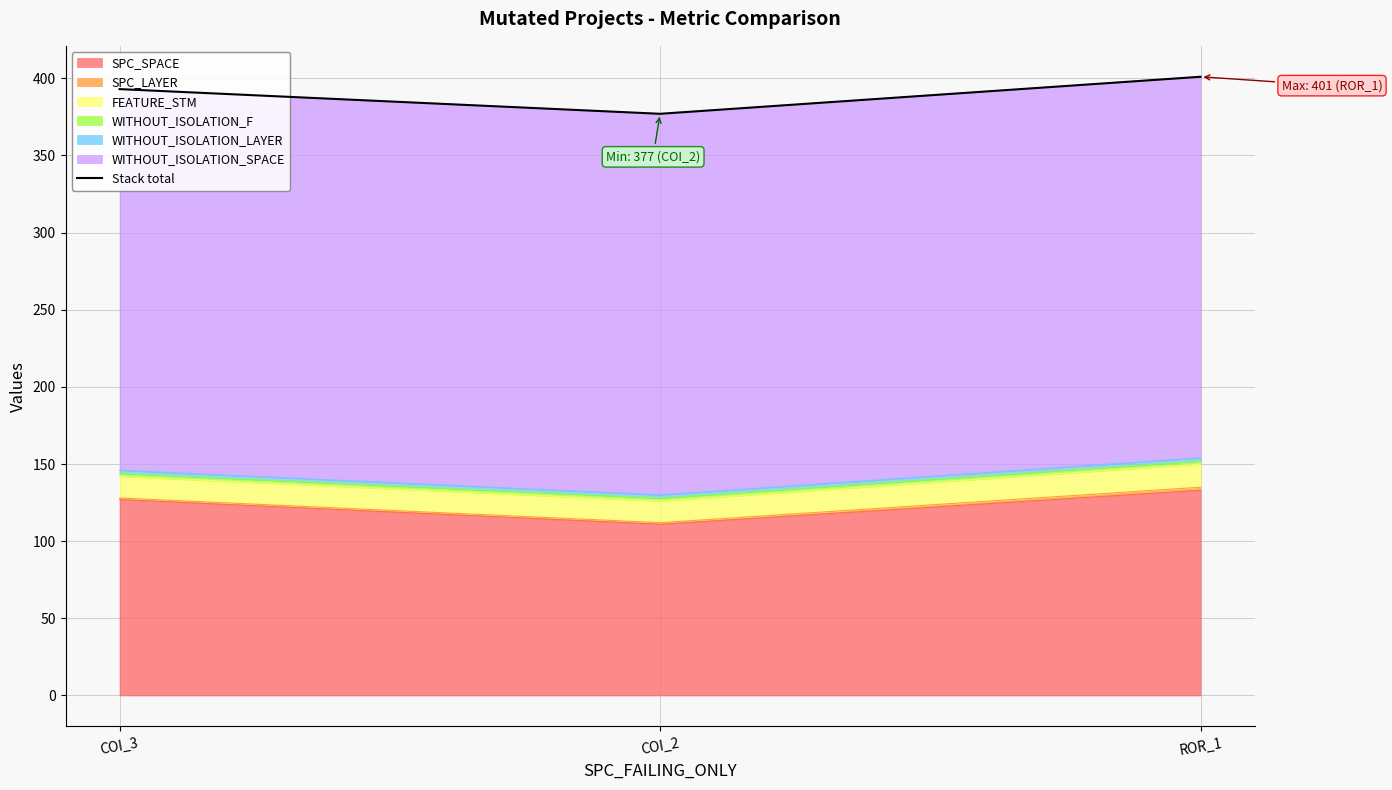

What position from the right is ROR_1?

1